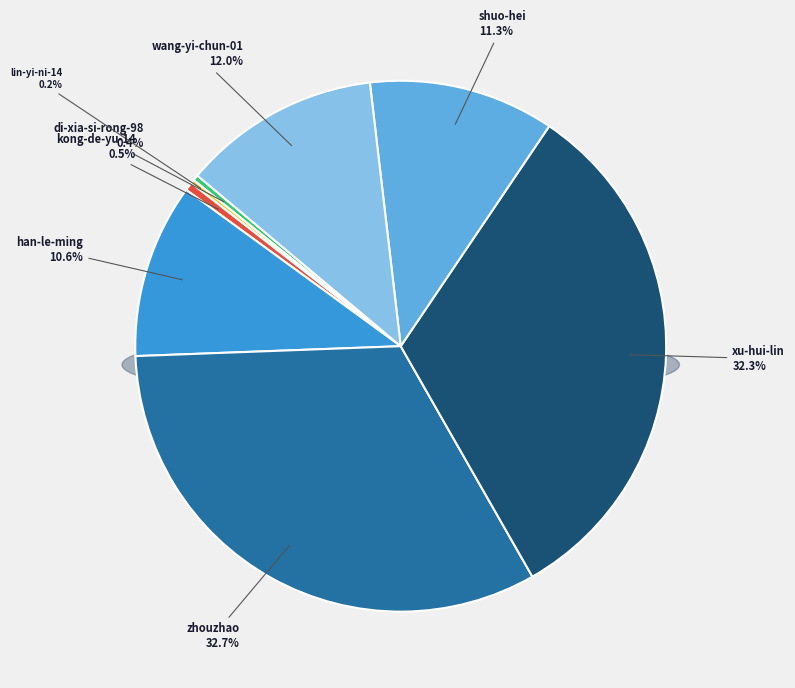

To the nearest percent, what is the difference between the largest and smallest slice percentages?

32%